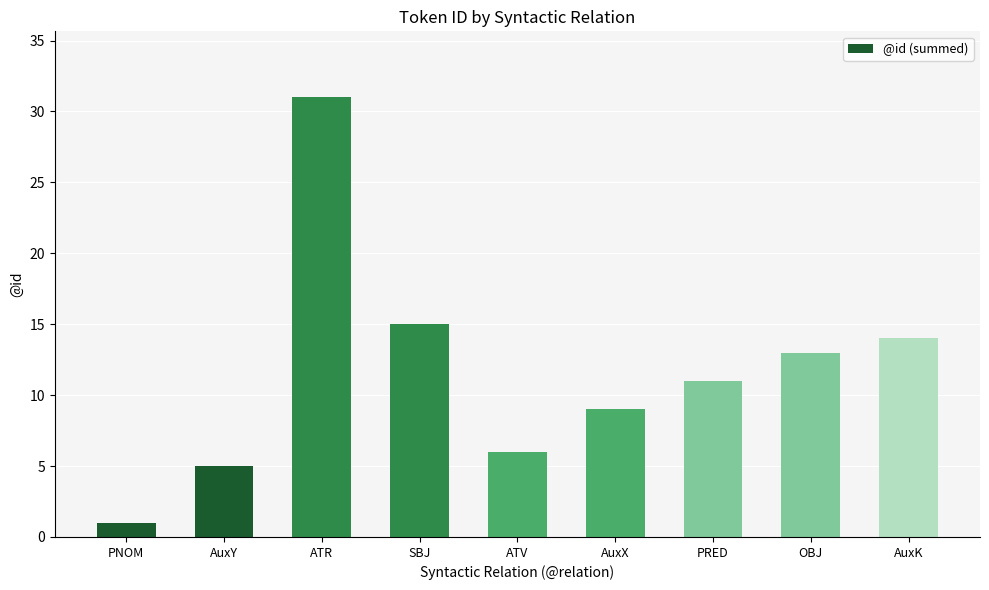

What is the difference between the second highest and second lowest values?

10